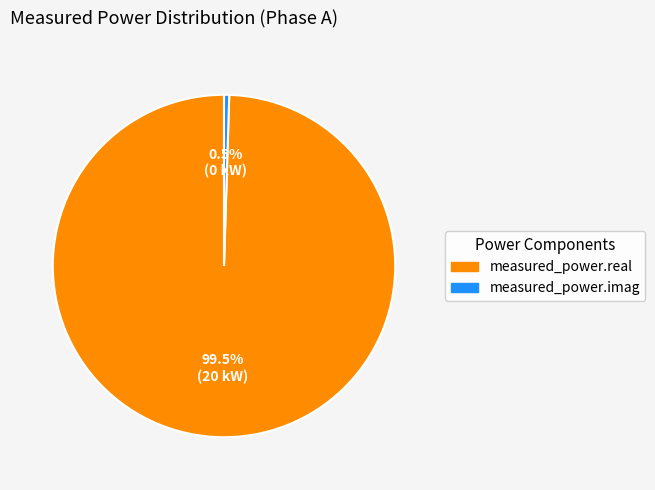

What is the largest slice in the pie chart?

measured_power.real